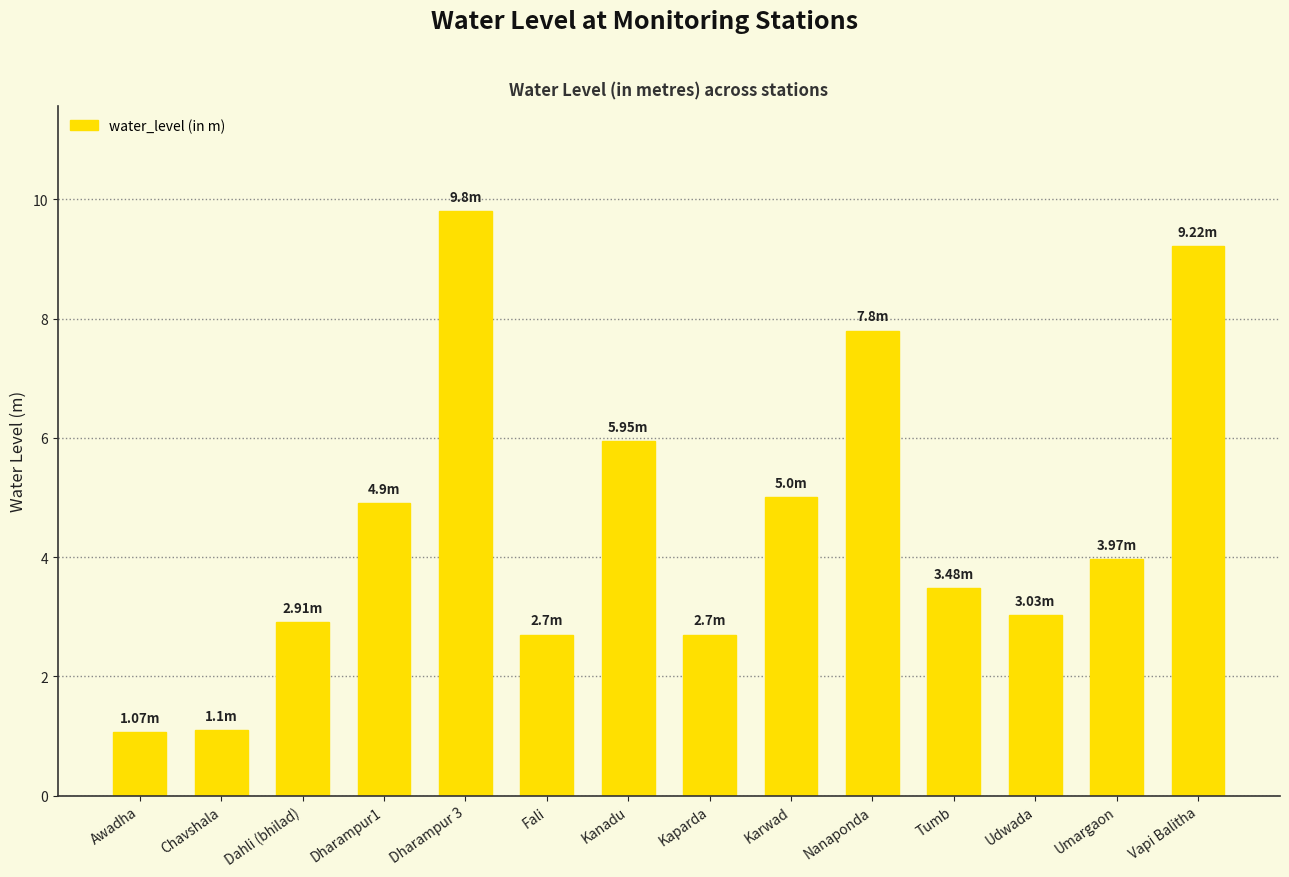

Reading left to right, list all the values displayed in this chart.

1.1	1.1	2.9	4.9	9.8	2.7	6.0	2.7	5.0	7.8	3.5	3.0	4.0	9.2